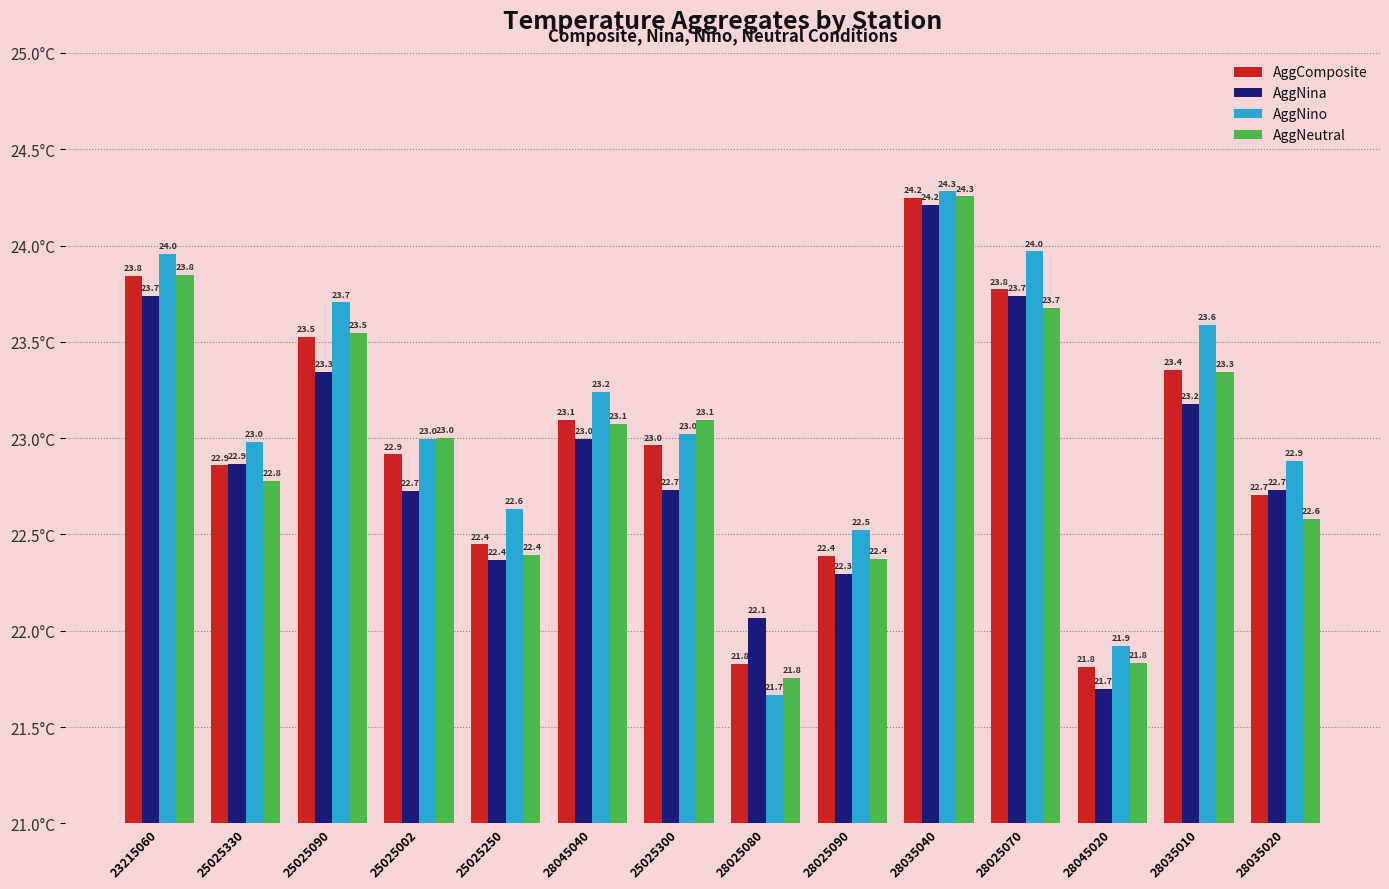

How many bars are there in total?

56